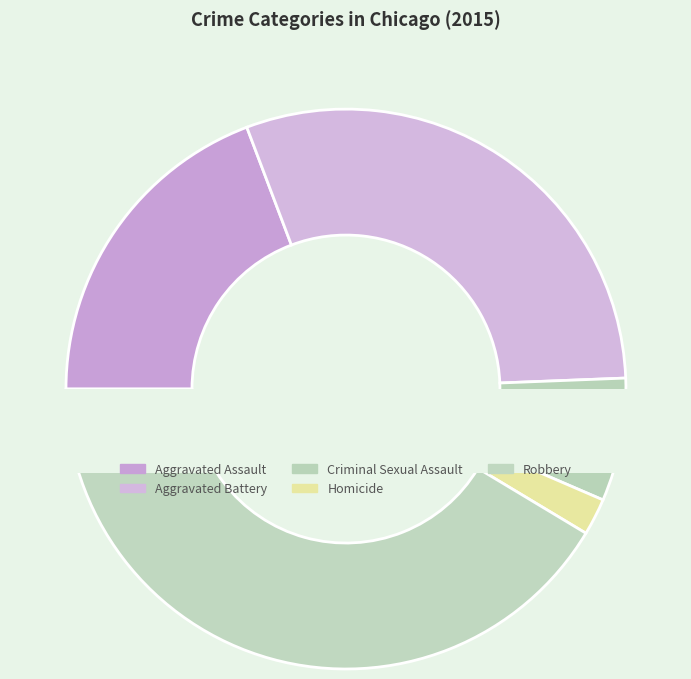

To the nearest percent, what percentage of the pie is Aggravated Battery?

30%